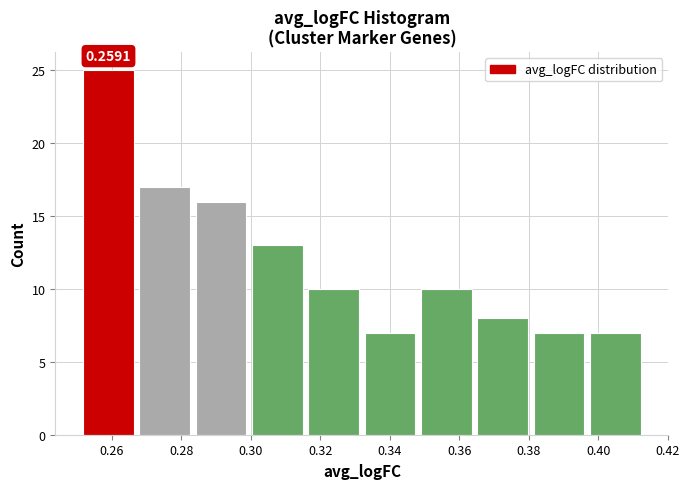

Over which range of the x-axis is the bar tallest?

0.250 to 0.268